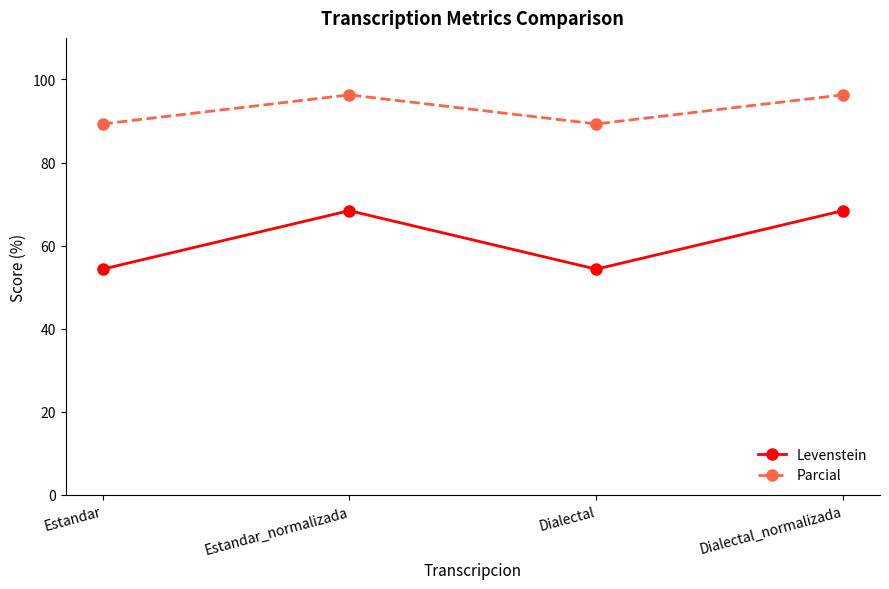

What is the sum of all Parcial values?

371.2